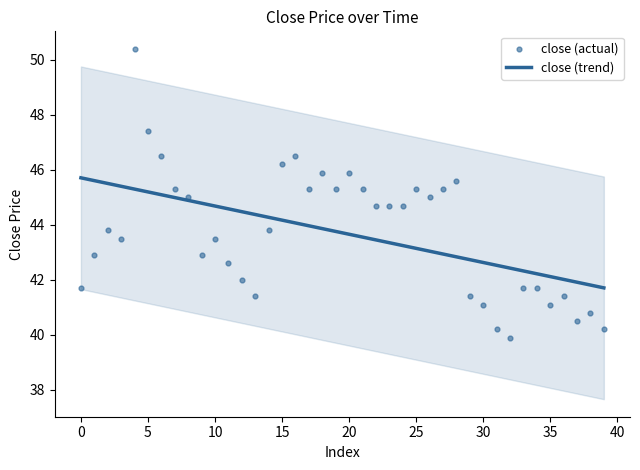

At how many categories does at least one series exceed 45?

18